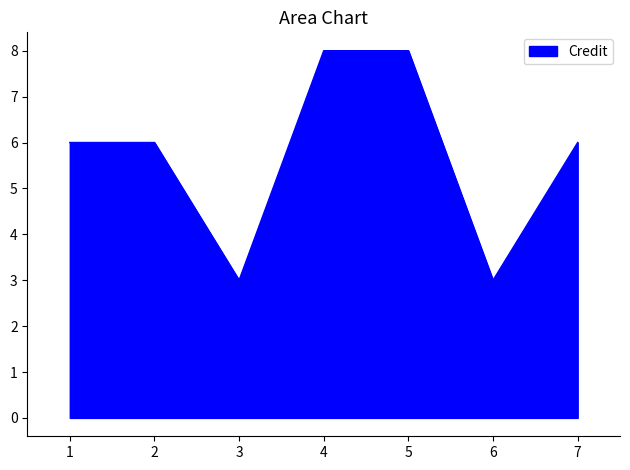

What is the difference between the second highest and minimum values?

5